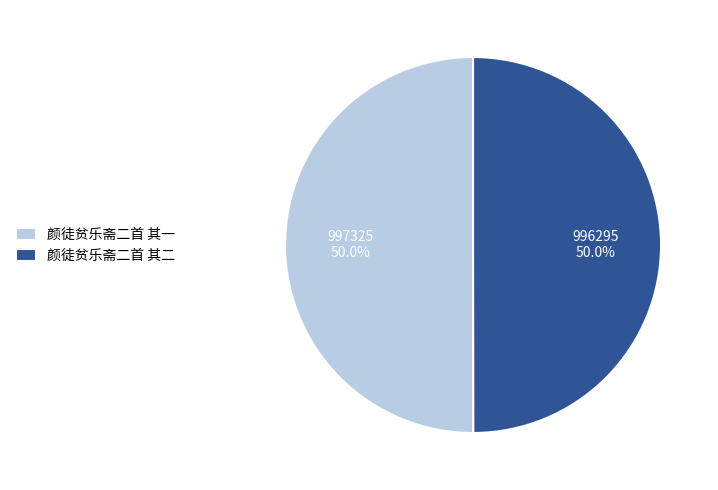

Is it true that 颜徒贫乐斋二首 其二 is 50% of the pie?

True